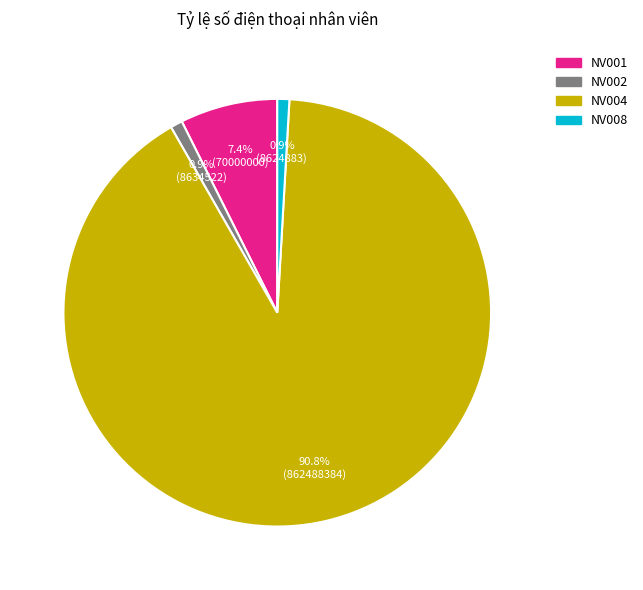

Which has a higher value, NV002 or NV001?

NV001